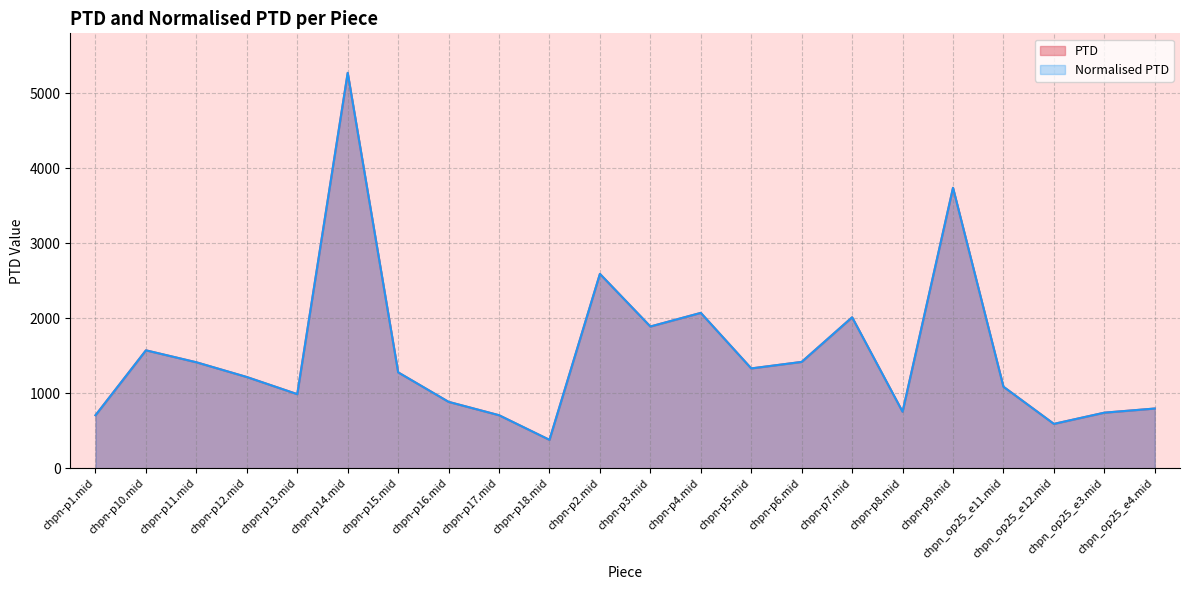

What is the label of the 16th point from the left?

chpn-p7.mid